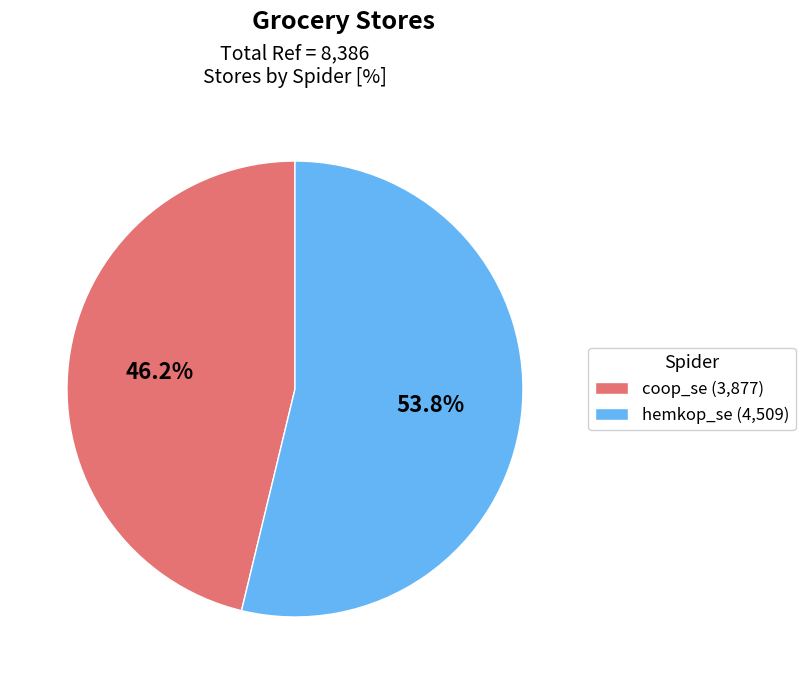

How many segments does this pie chart have?

2